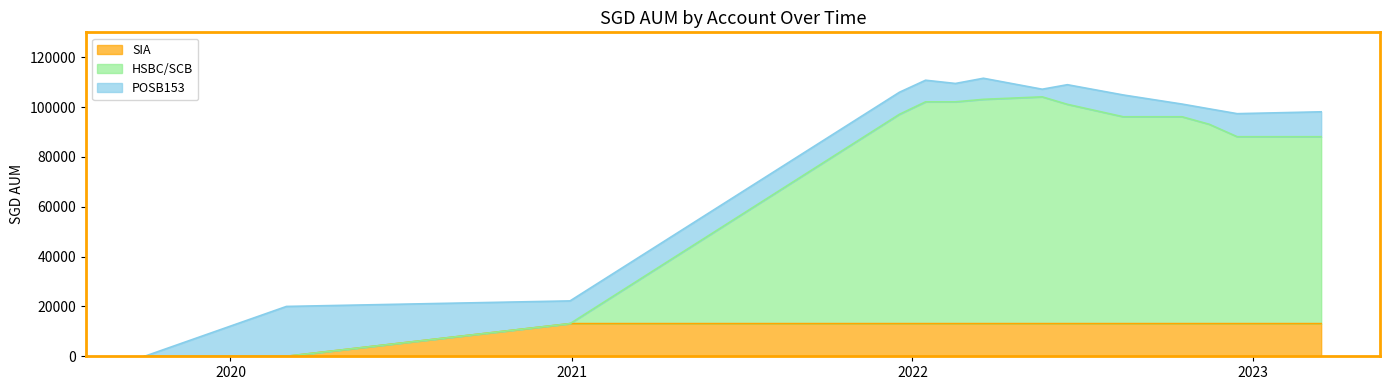

Is it true that SIA equals 17870.6 at 2022-03-18?

False